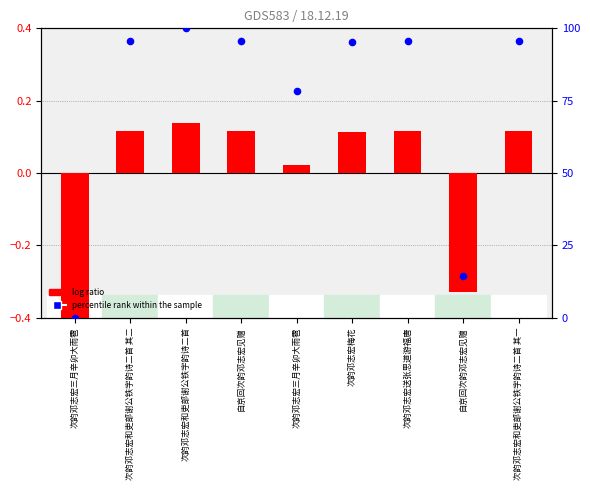

What is the total value across all series at 自京回次韵邓志宏见赠?

95.8